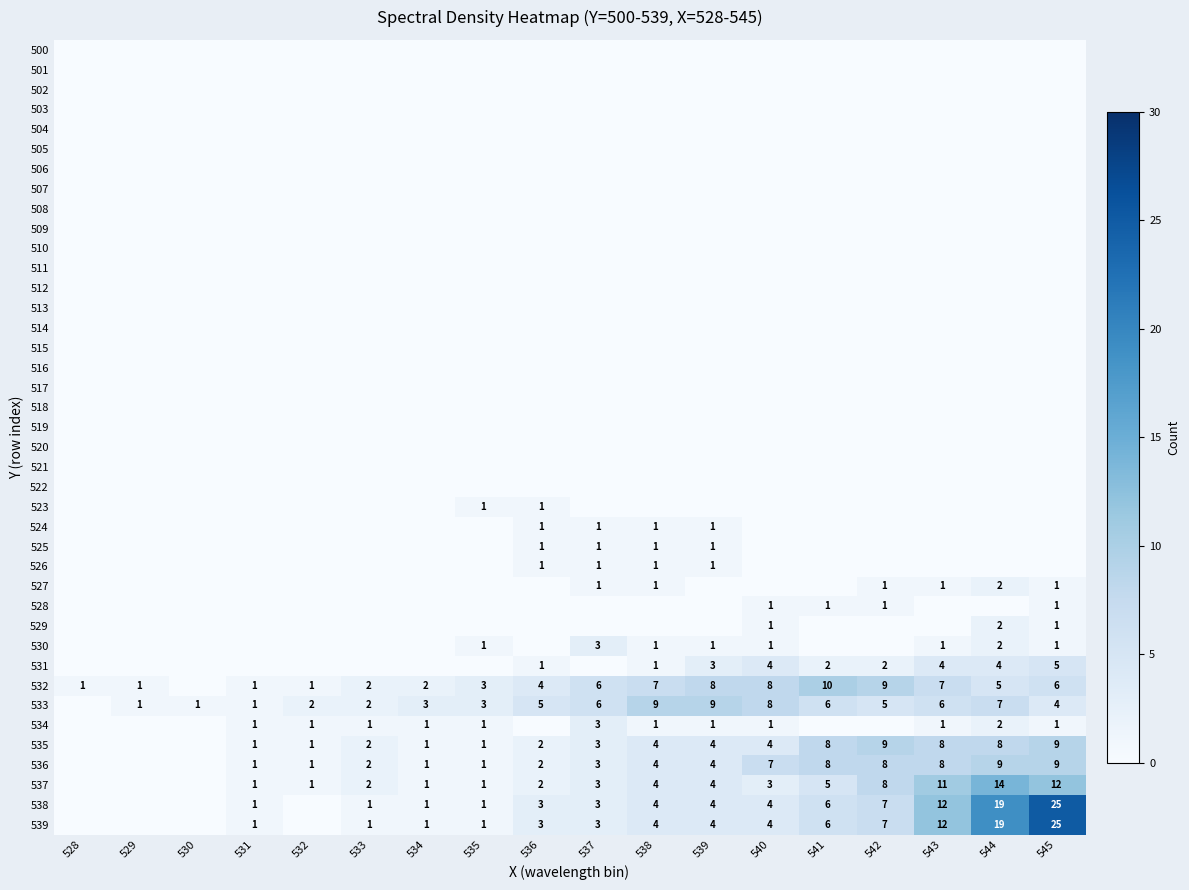

What is the spread (max minus min) of values at 539?

9